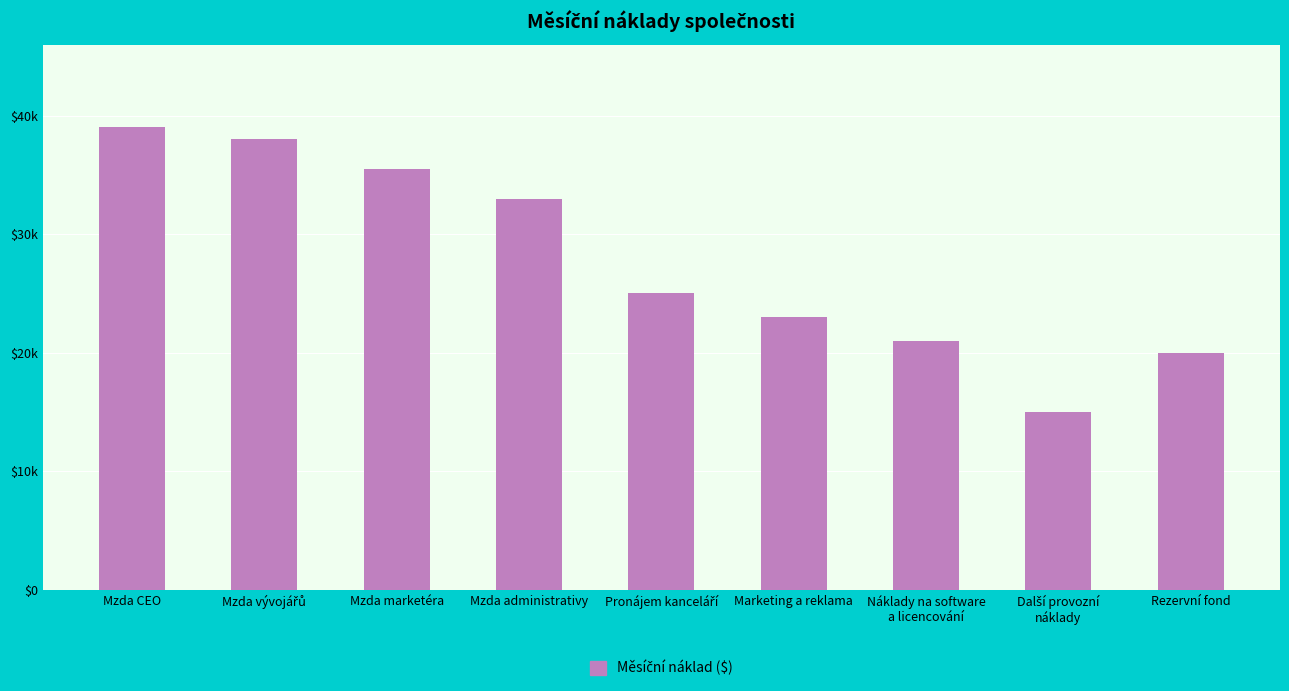

What is the sum of all values?

249500